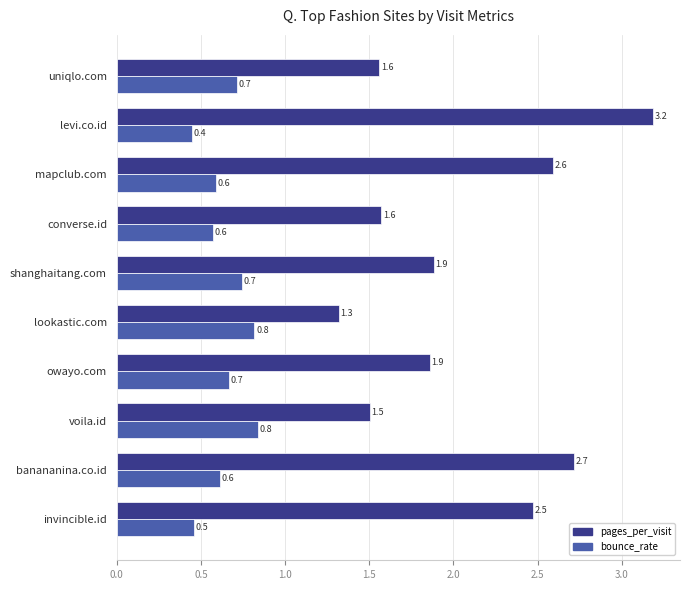

What is the difference between the second highest and second lowest values in the bounce_rate series?

0.4